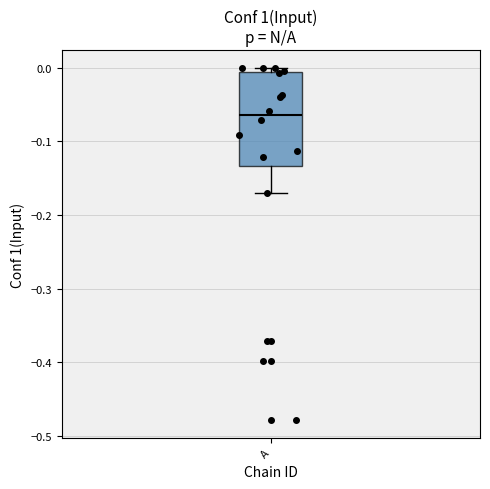

Read this box plot against the y-axis: the position of the median line, the range covered by the box, and the ends of both whiskers. The values are not printed on the chart, so give them approximately, as read against the axis.

median -0.06, box -0.13 to -0.01, whiskers -0.17 to 0.00